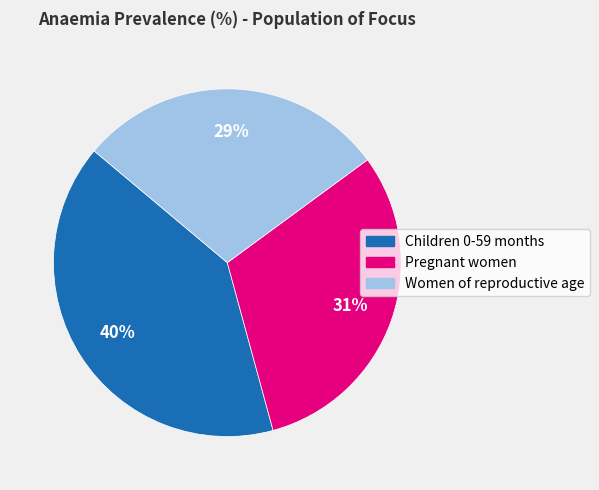

Does Pregnant women represent more than half of the total?

No